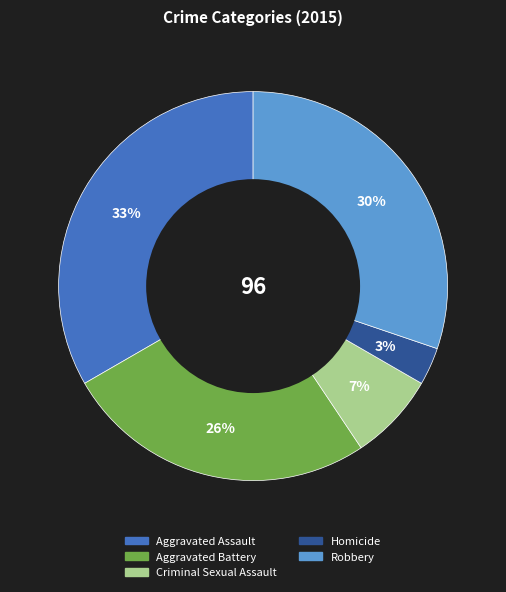

What is the largest slice in the pie chart?

Aggravated Assault